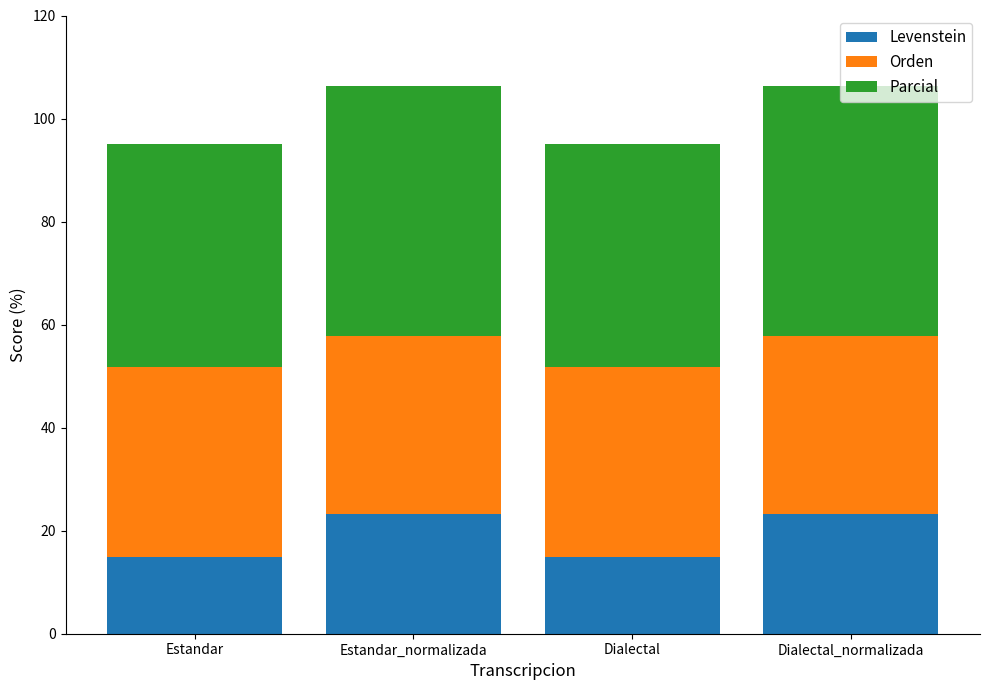

What is the total value across all series at Estandar?

95.1